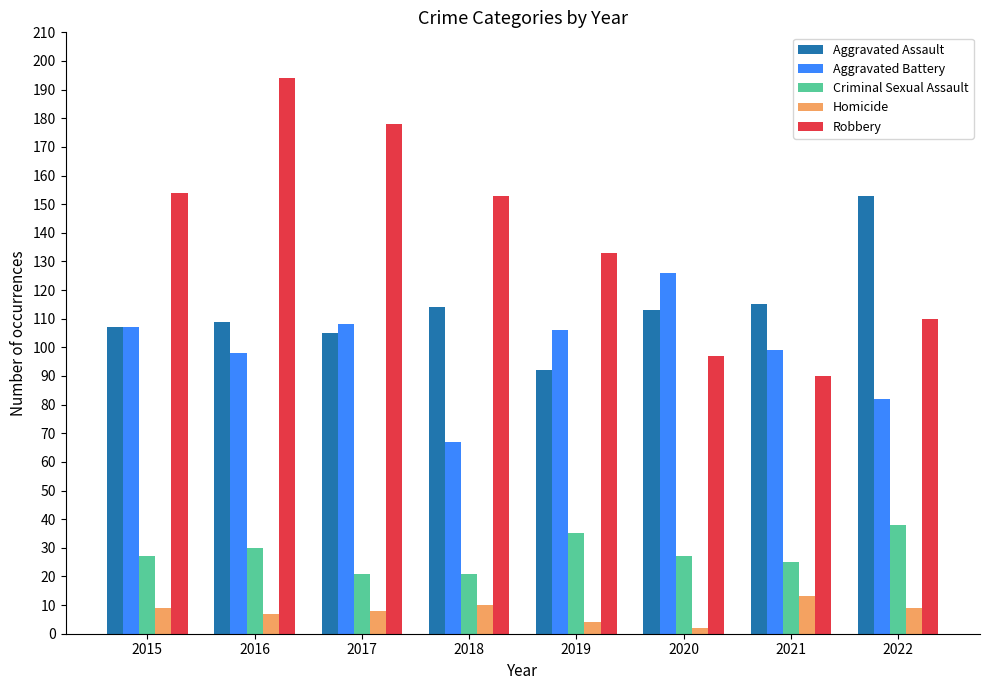

What is the total value across all series at 2022?

392